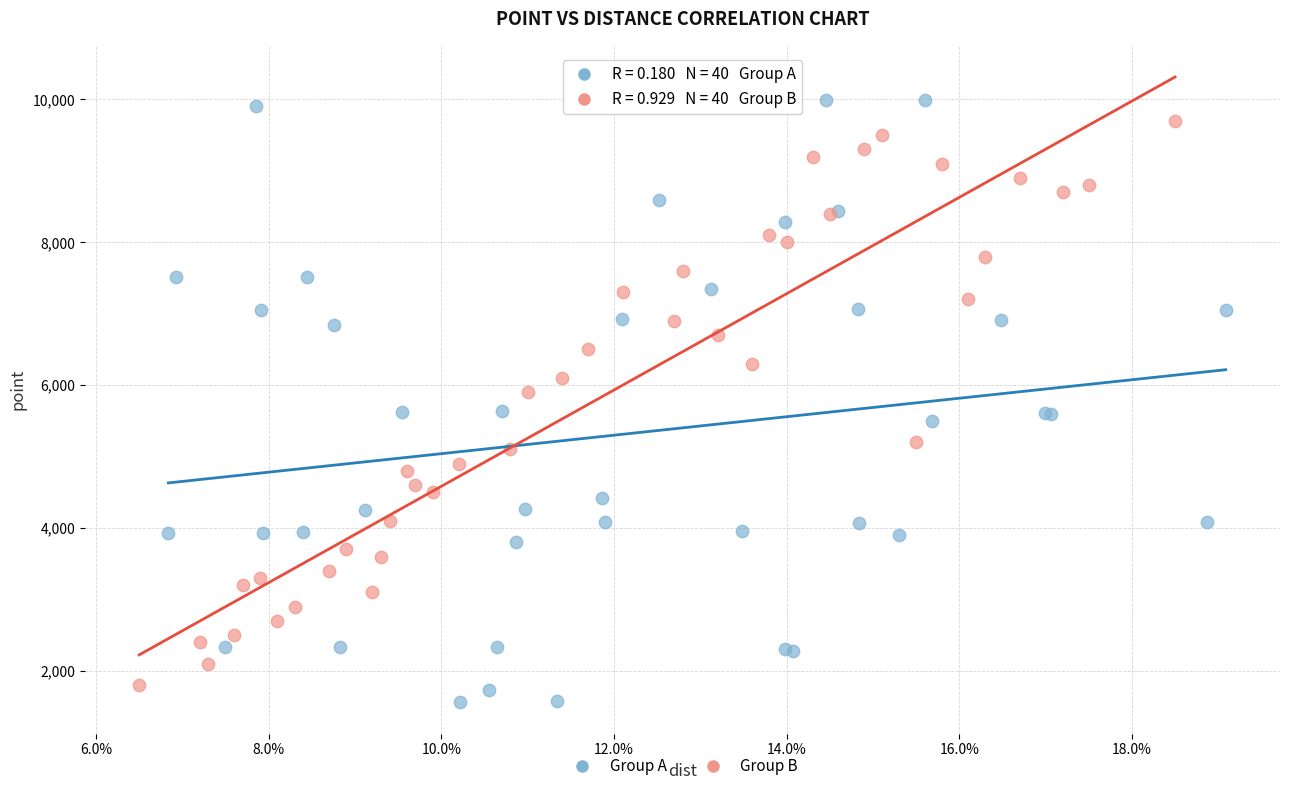

What are all the series names shown in the legend?

Group A, Group B